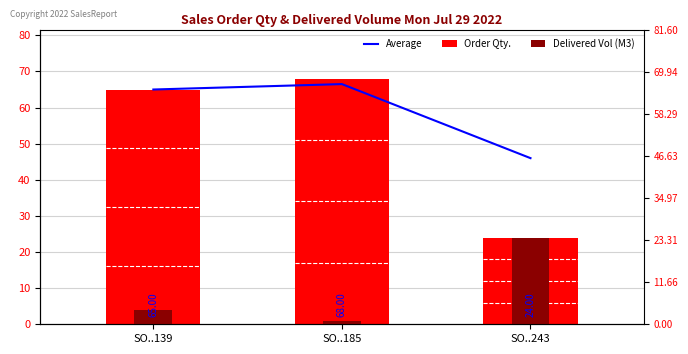

What is the difference between the maximum and minimum values in the Average series?

20.5